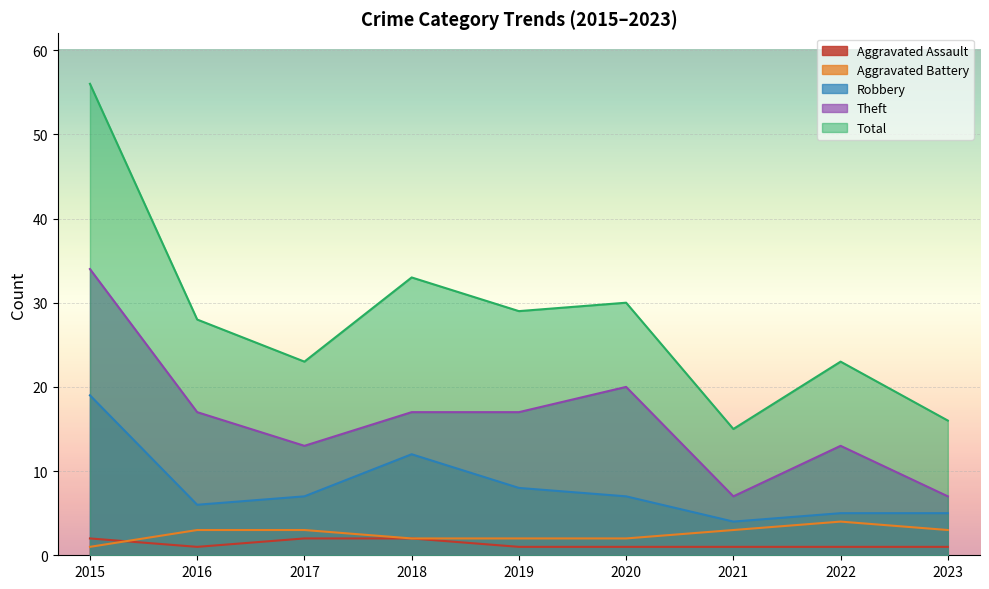

Reading right to left, extract all data points from this chart.

Aggravated Assault: 2023=1	2022=1	2021=1	2020=1	2019=1	2018=2	2017=2	2016=1	2015=2
Aggravated Battery: 2023=3	2022=4	2021=3	2020=2	2019=2	2018=2	2017=3	2016=3	2015=1
Robbery: 2023=5	2022=5	2021=4	2020=7	2019=8	2018=12	2017=7	2016=6	2015=19
Theft: 2023=7	2022=13	2021=7	2020=20	2019=17	2018=17	2017=13	2016=17	2015=34
Total: 2023=16	2022=23	2021=15	2020=30	2019=29	2018=33	2017=23	2016=28	2015=56